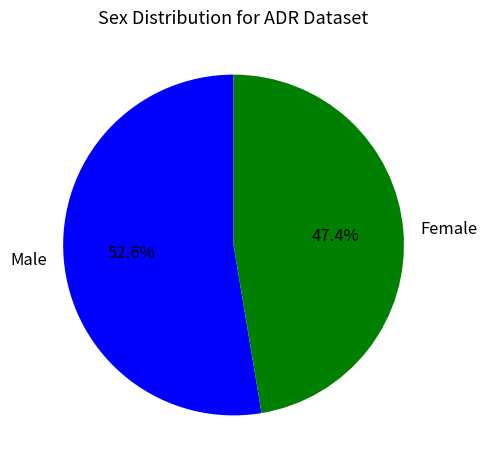

Combined, what portion of the pie is Male and Female?

100.0%